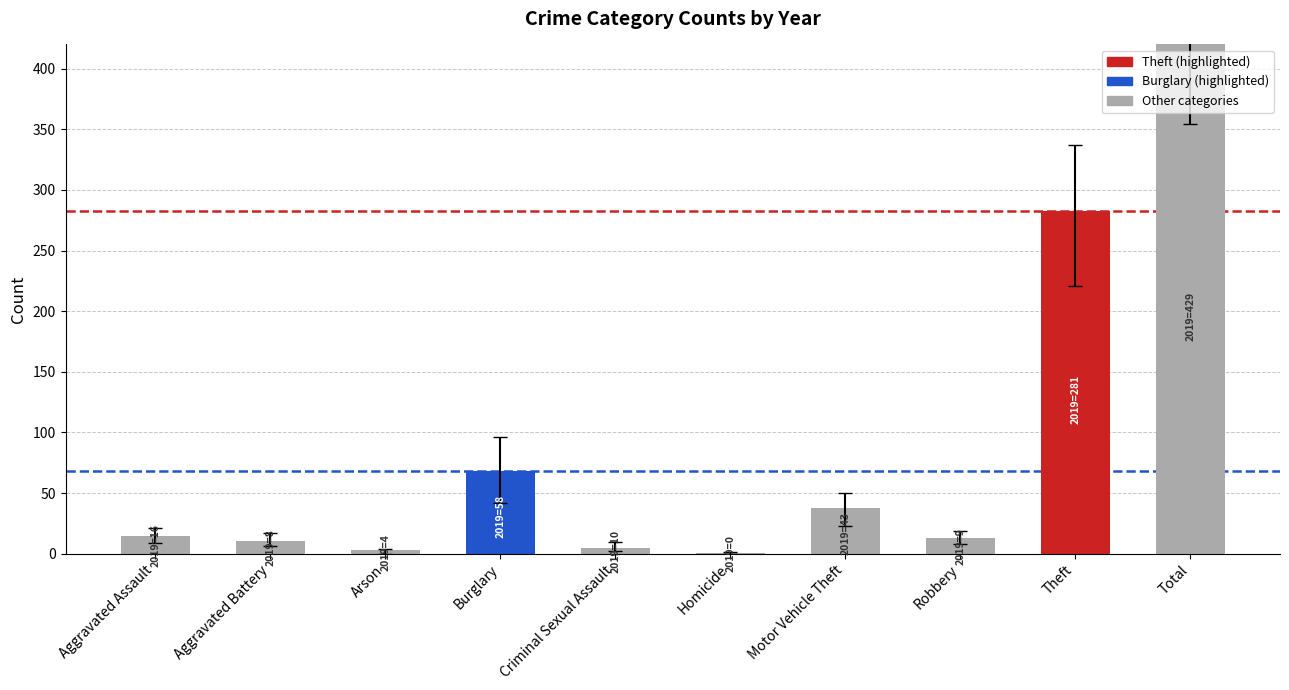

How many values are below 15?

5